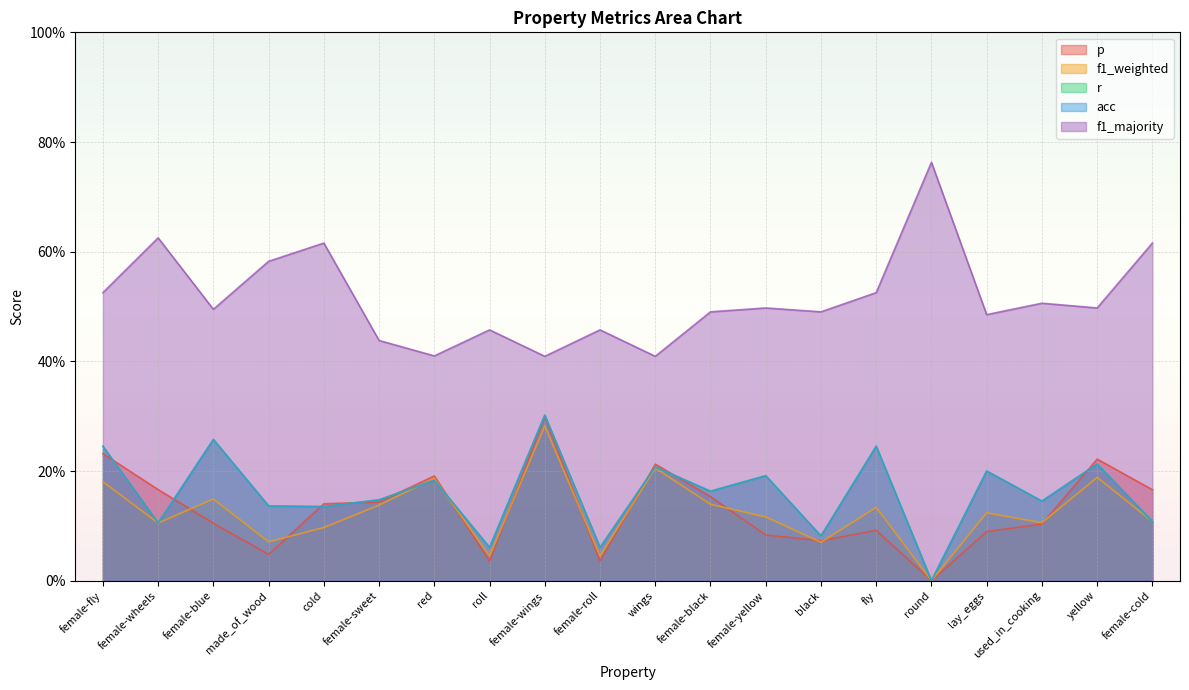

How many times do acc and p cross each other?

9